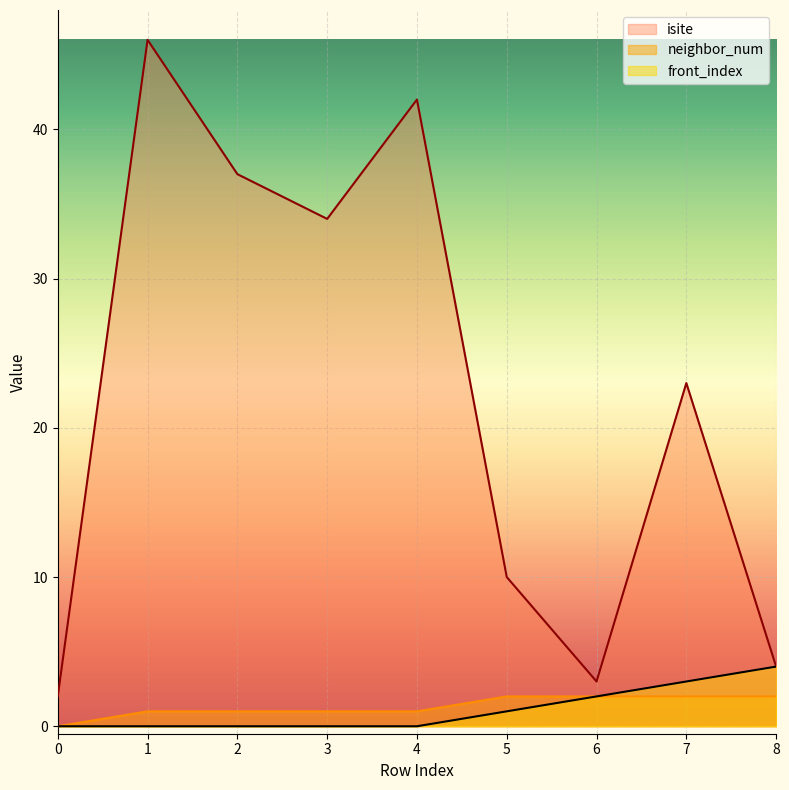

Which series has the largest total across all categories?

isite